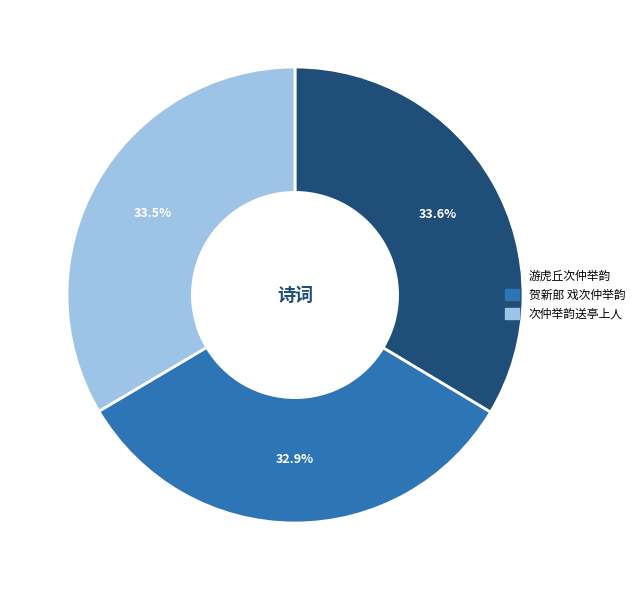

Which category has the smallest portion of the pie?

贺新郎 戏次仲举韵